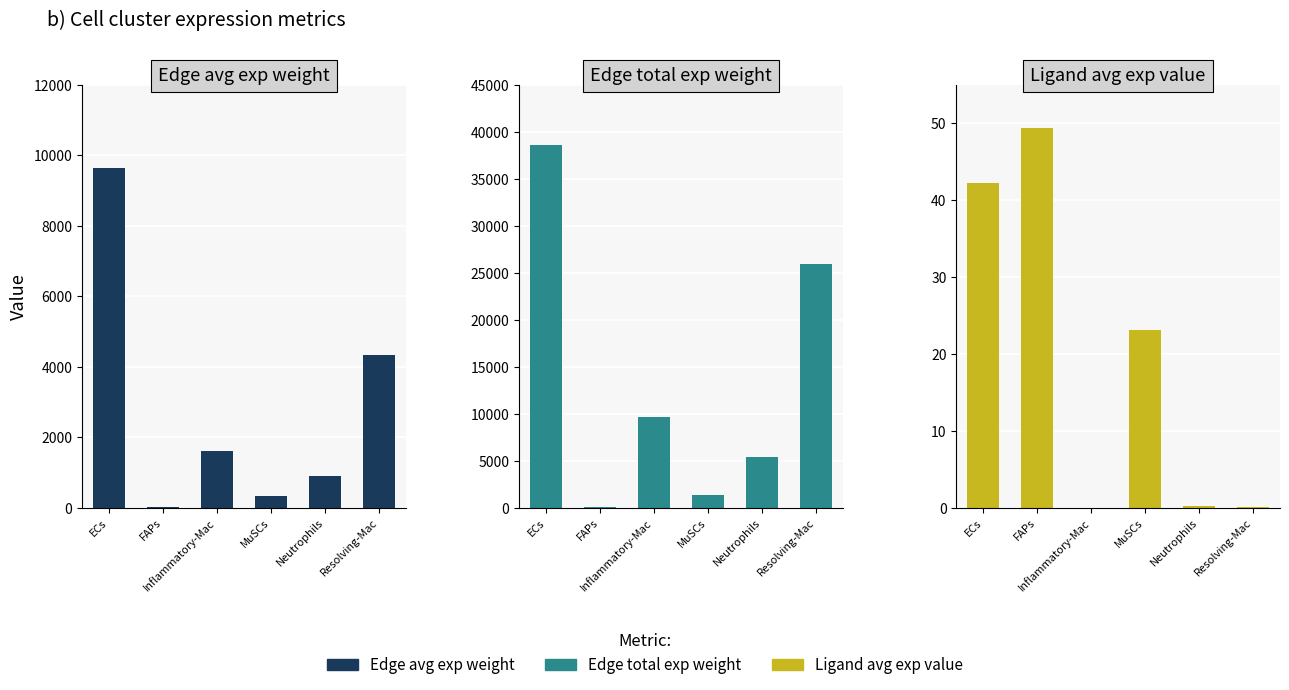

At which label does Ligand average expression value reach its peak?

FAPs